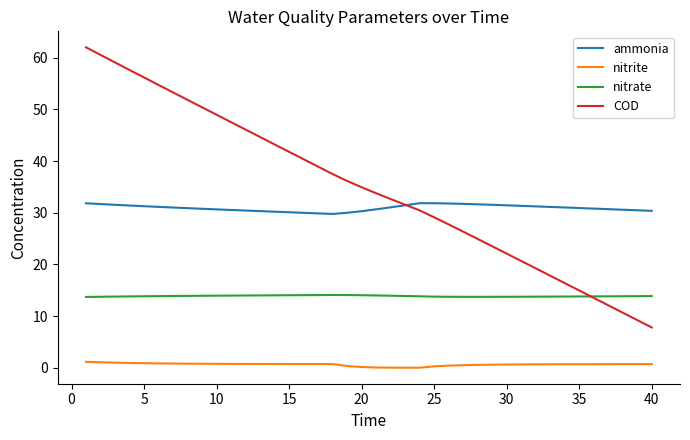

True or false: ammonia and nitrite cross at least once.

False